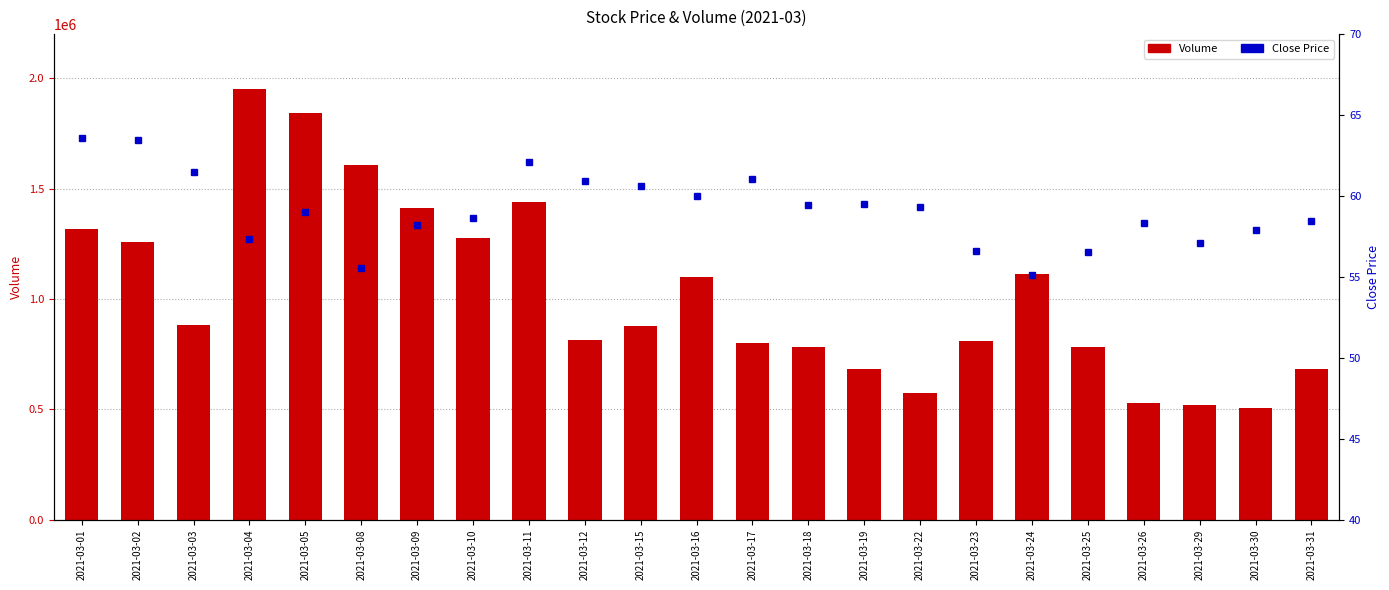

What is the difference between the Volume values at 2021-03-08 and 2021-03-02?

349868.0